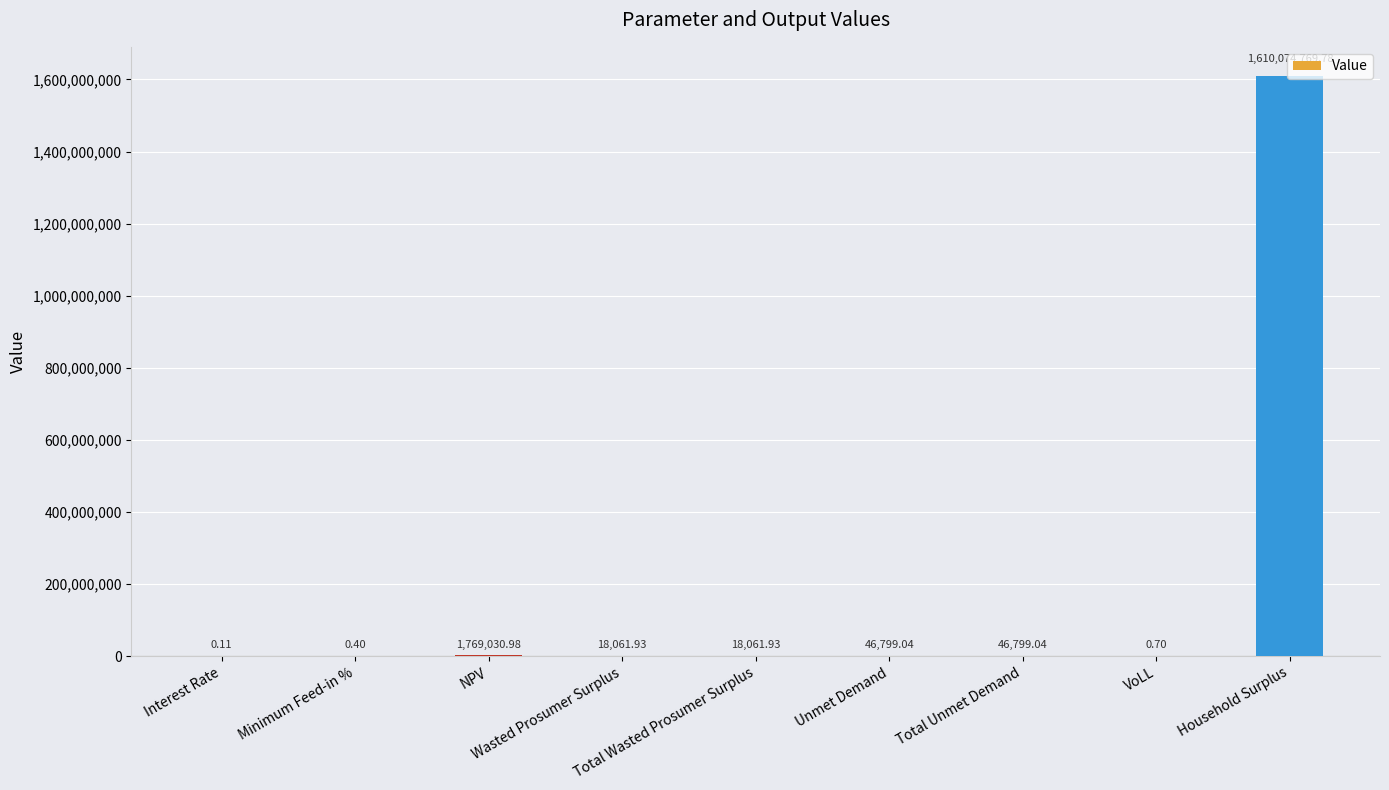

Are the bars horizontal?

No